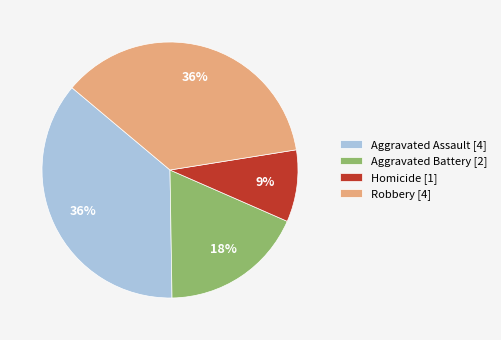

What percentage is the Homicide slice, to the nearest percent?

9%